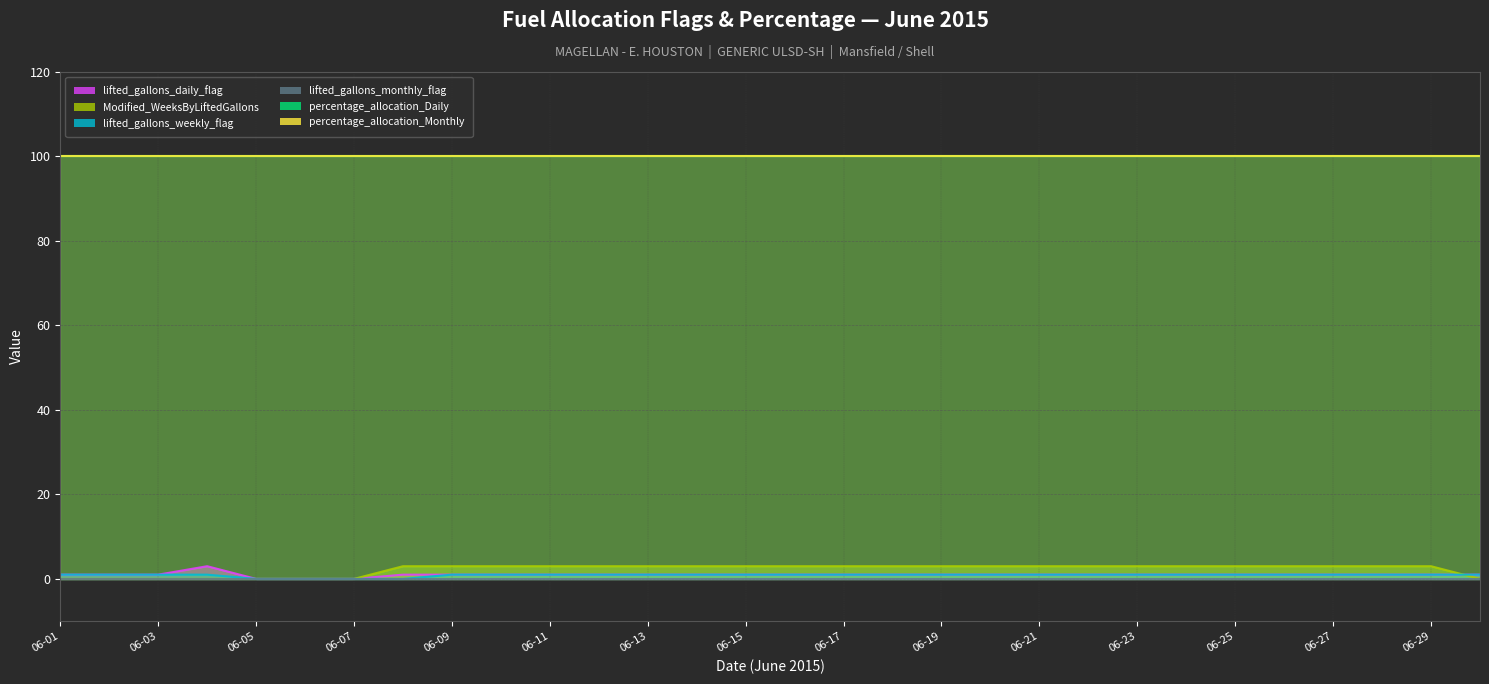

List the labels in order of lifted_gallons_weekly_flag value, smallest first.

2015-06-05, 2015-06-06, 2015-06-07, 2015-06-08, 2015-06-01, 2015-06-02, 2015-06-03, 2015-06-04, 2015-06-09, 2015-06-10, 2015-06-11, 2015-06-12, 2015-06-13, 2015-06-14, 2015-06-15, 2015-06-16, 2015-06-17, 2015-06-18, 2015-06-19, 2015-06-20, 2015-06-21, 2015-06-22, 2015-06-23, 2015-06-24, 2015-06-25, 2015-06-26, 2015-06-27, 2015-06-28, 2015-06-29, 2015-06-30